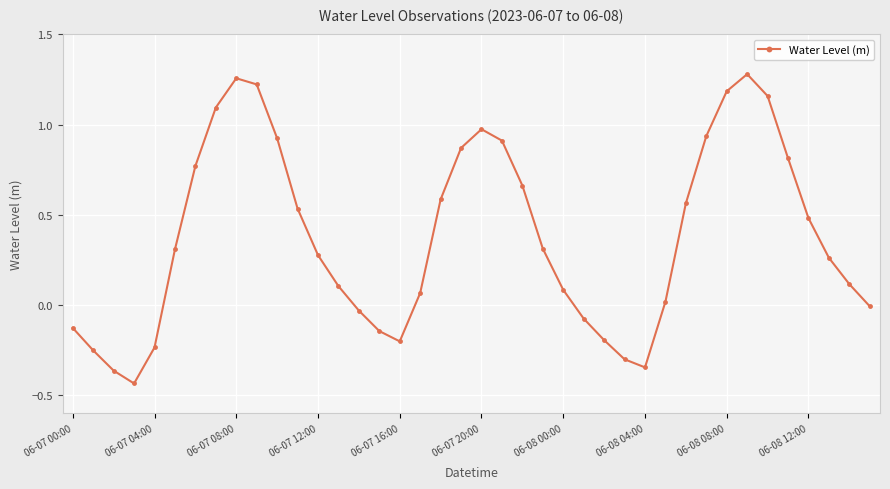

How many series are shown in this chart?

1